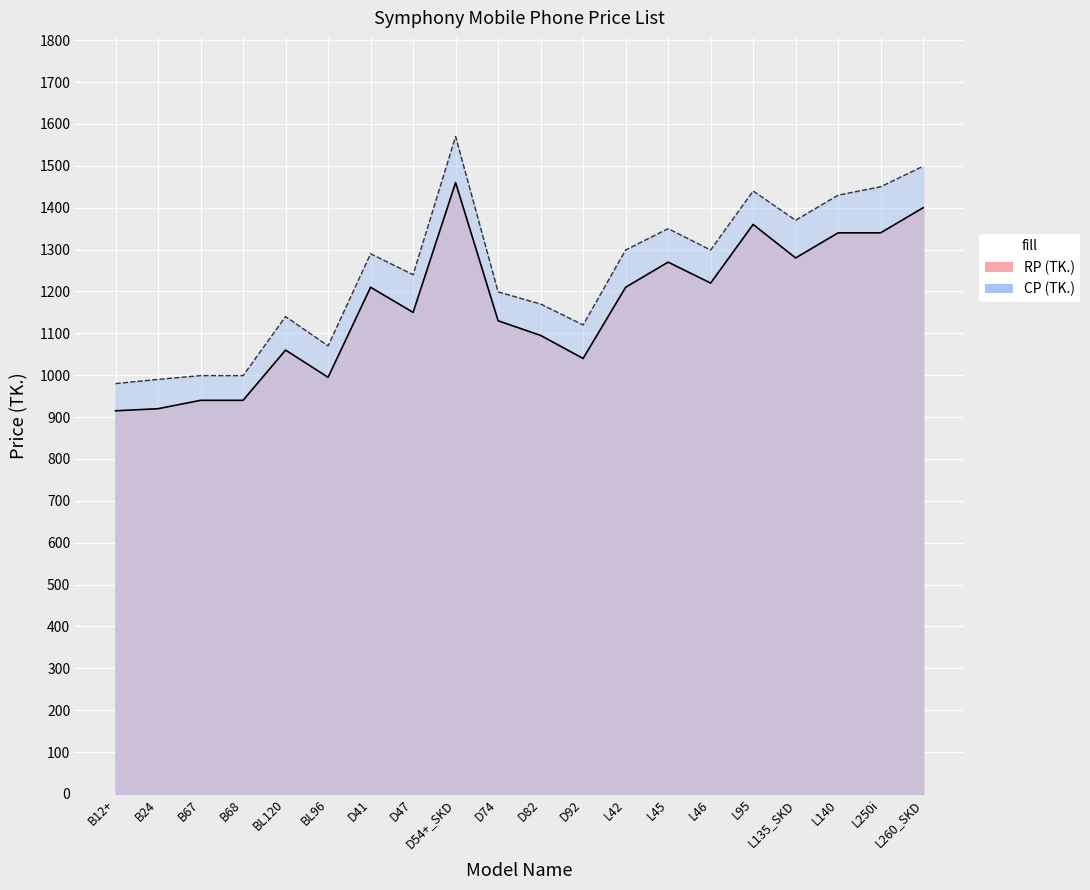

What is the total value across all series at B67?

1939